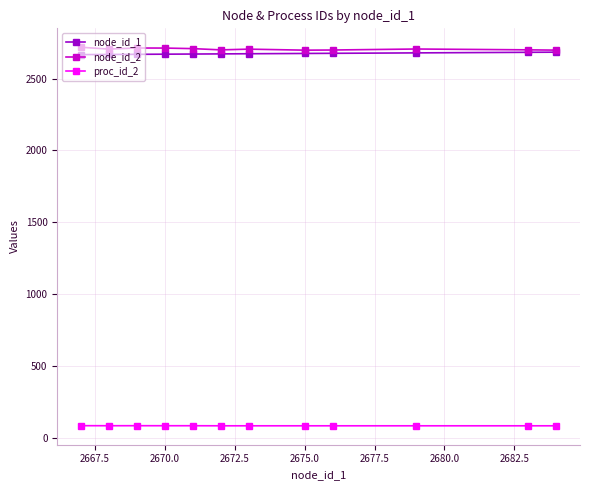

True or false: proc_id_2 and node_id_1 intersect in this chart.

False